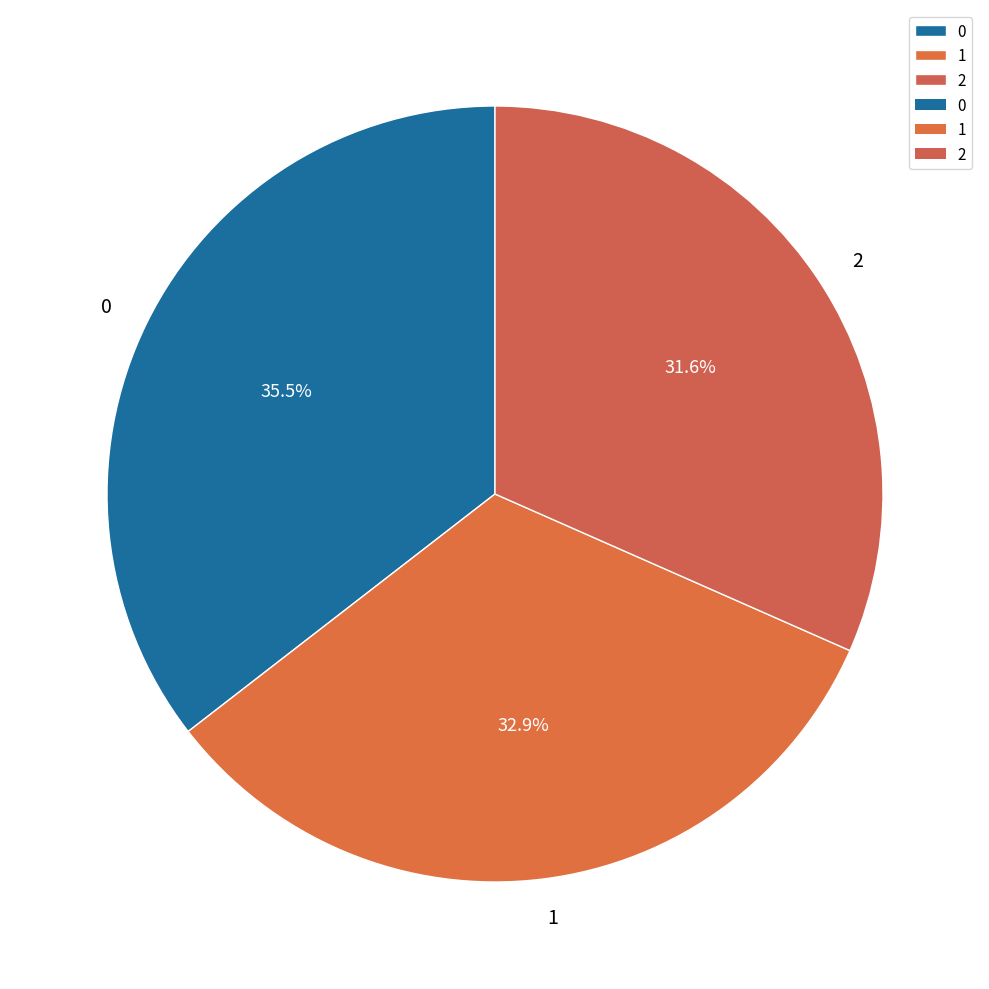

Which has a higher value, 1 or 2?

1